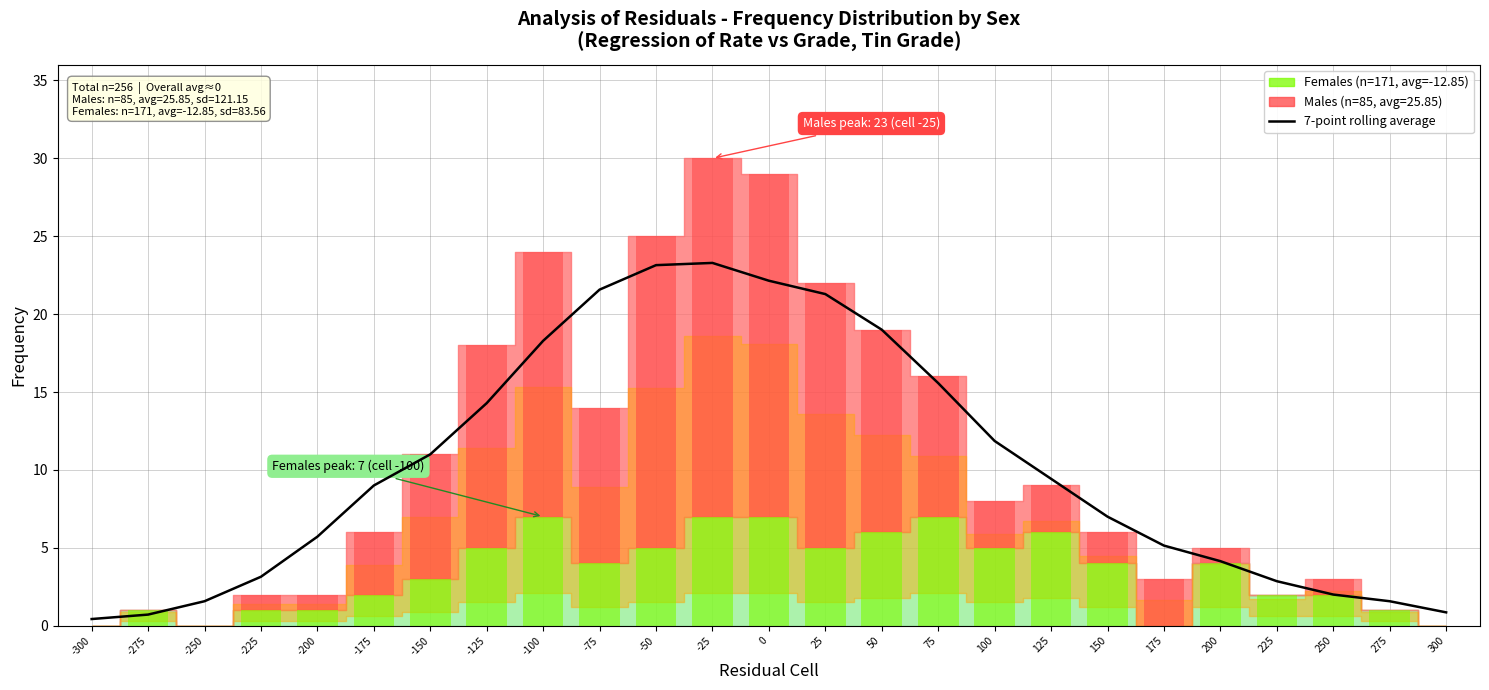

Reading right to left, list all the values displayed in this chart.

300=0.9	275=1.6	250=2.0	225=2.9	200=4.1	175=5.1	150=7.0	125=9.4	100=11.9	75=15.6	50=19.0	25=21.3	0=22.1	-25=23.3	-50=23.1	-75=21.6	-100=18.3	-125=14.3	-150=11.0	-175=9.0	-200=5.7	-225=3.1	-250=1.6	-275=0.7	-300=0.4